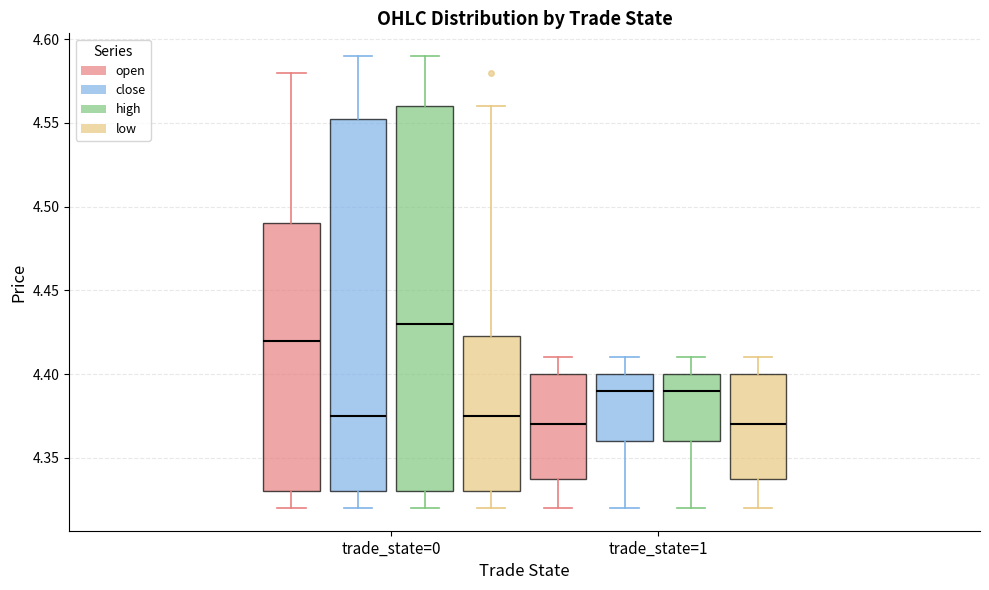

Where does the median line of the box for trade_state=0 (low) sit on the y-axis? The values are not printed on the chart, so give them approximately, as read against the axis.

4.375